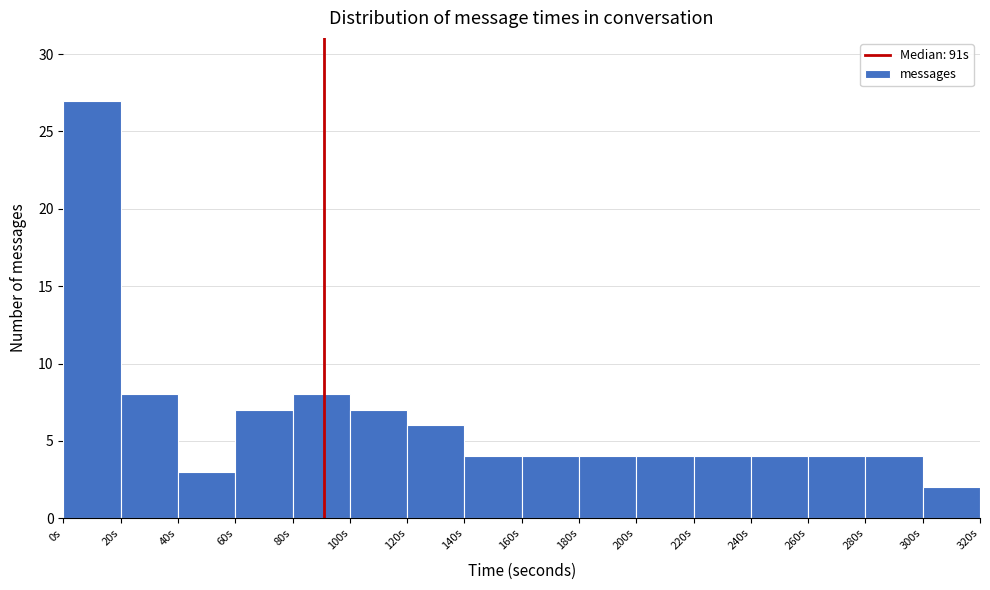

Reading left to right, transcribe this chart: for each bar, give the range it covers on the x-axis and its height. The values are not printed on the chart, so give them approximately, as read against the axis.

0 to 20: 27
20 to 40: 8
40 to 60: 3
60 to 80: 7
80 to 100: 8
100 to 120: 7
120 to 140: 6
140 to 160: 4
160 to 180: 4
180 to 200: 4
200 to 220: 4
220 to 240: 4
240 to 260: 4
260 to 280: 4
280 to 300: 4
300 to 320: 2